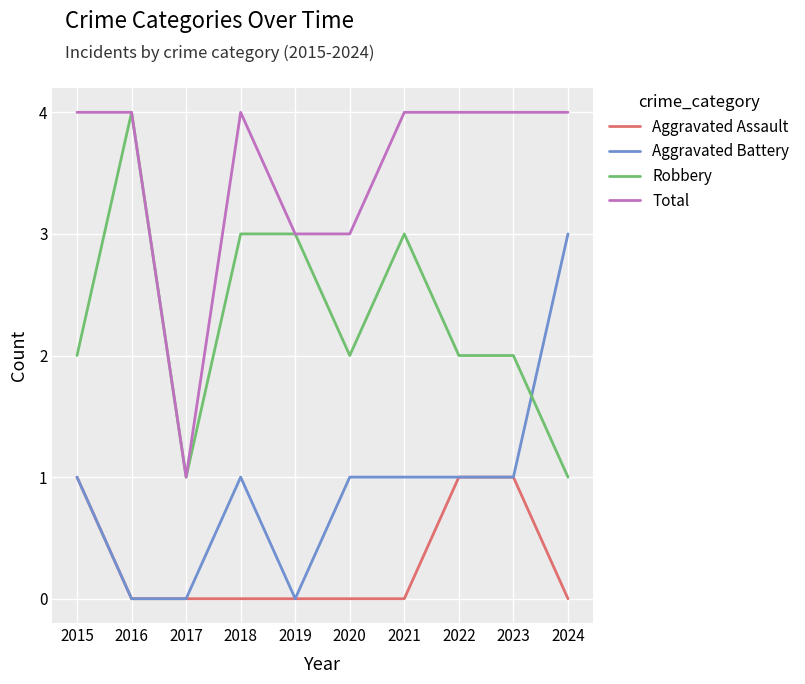

Which series changed the most between 2017 and 2018?

Total